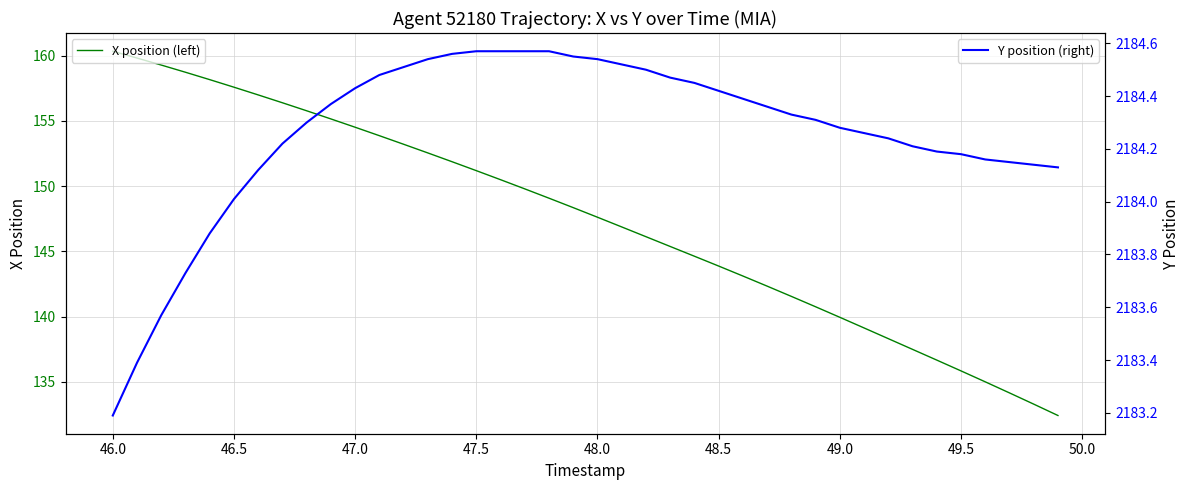

What is the average value of the X position (left) series?

147.4